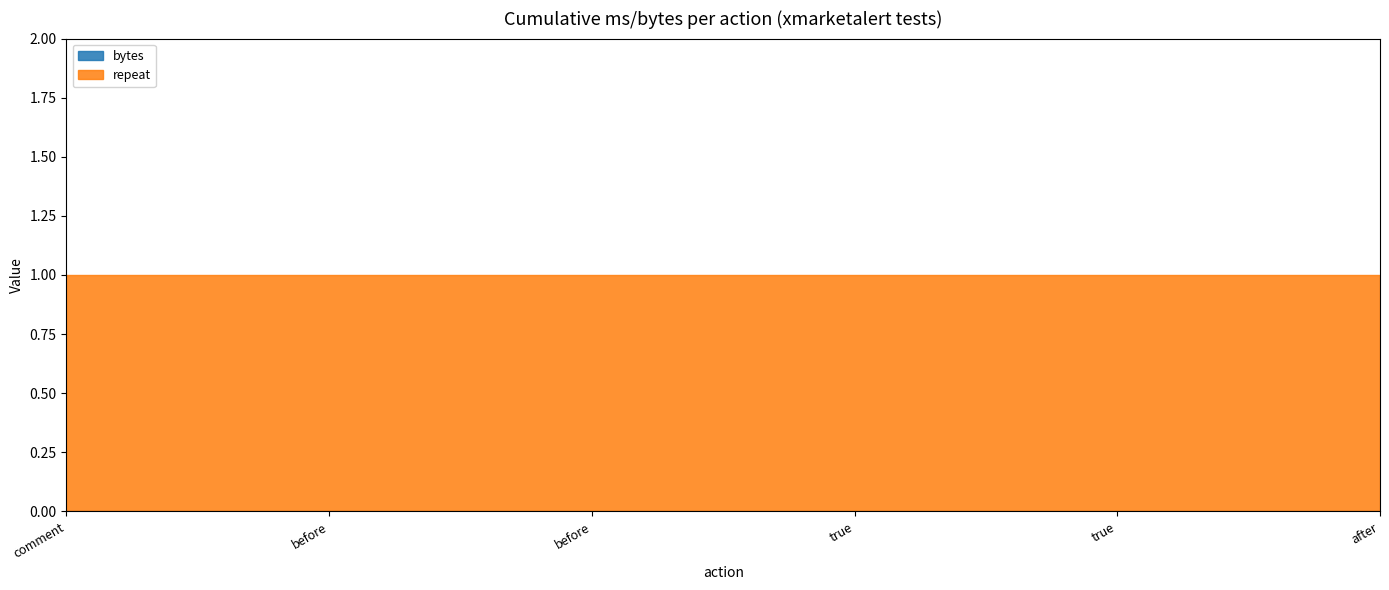

Which category has the lowest value across all series?

comment